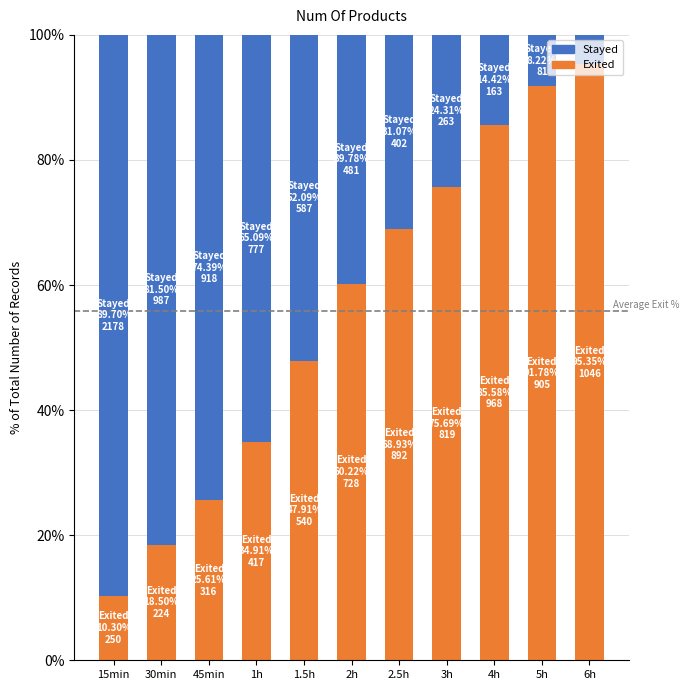

What is the average value of the Exited series?

55.9